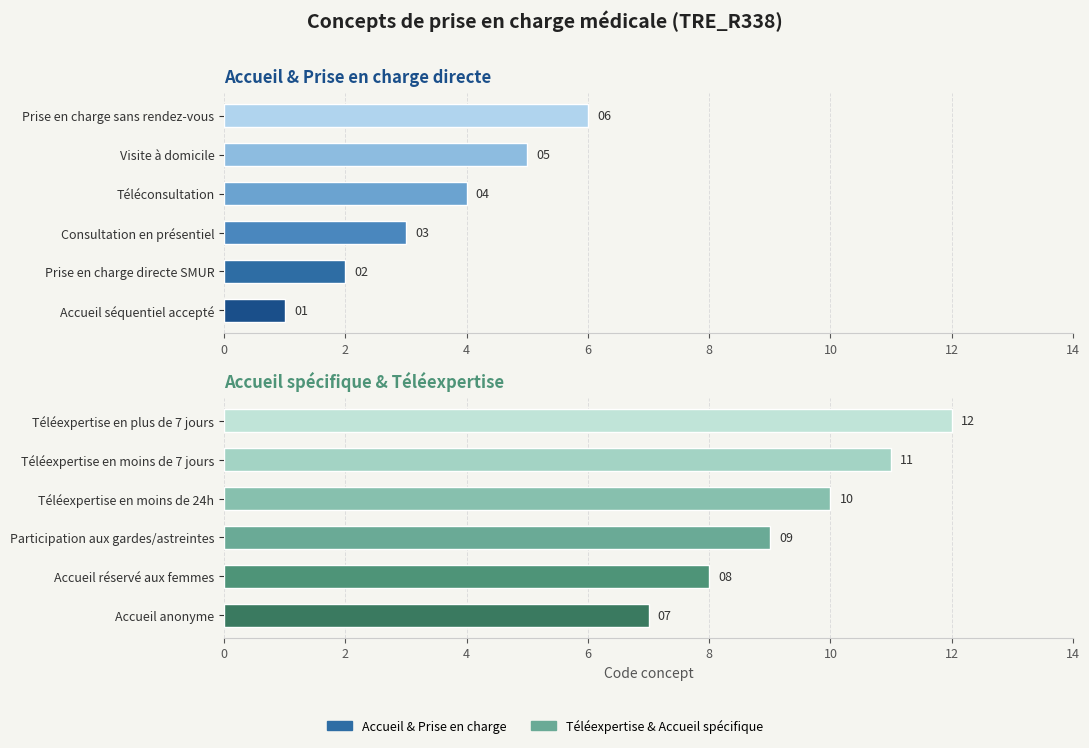

List the series in order of their peak value, highest first.

Téléexpertise & Accueil spécifique, Accueil & Prise en charge